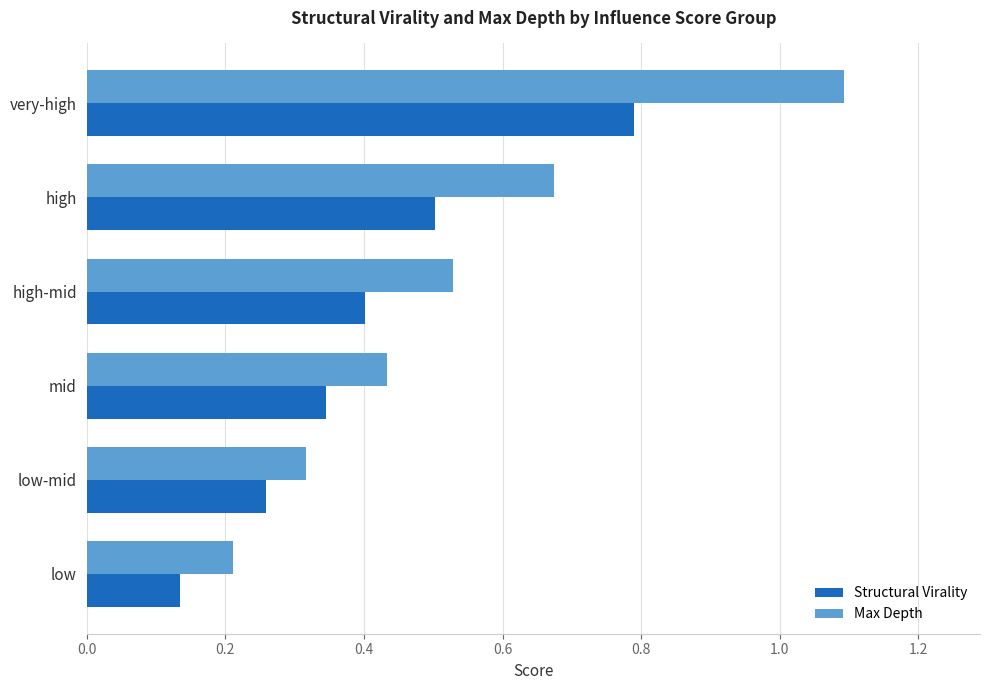

List the series in order of their peak value, lowest first.

Structural Virality, Max Depth